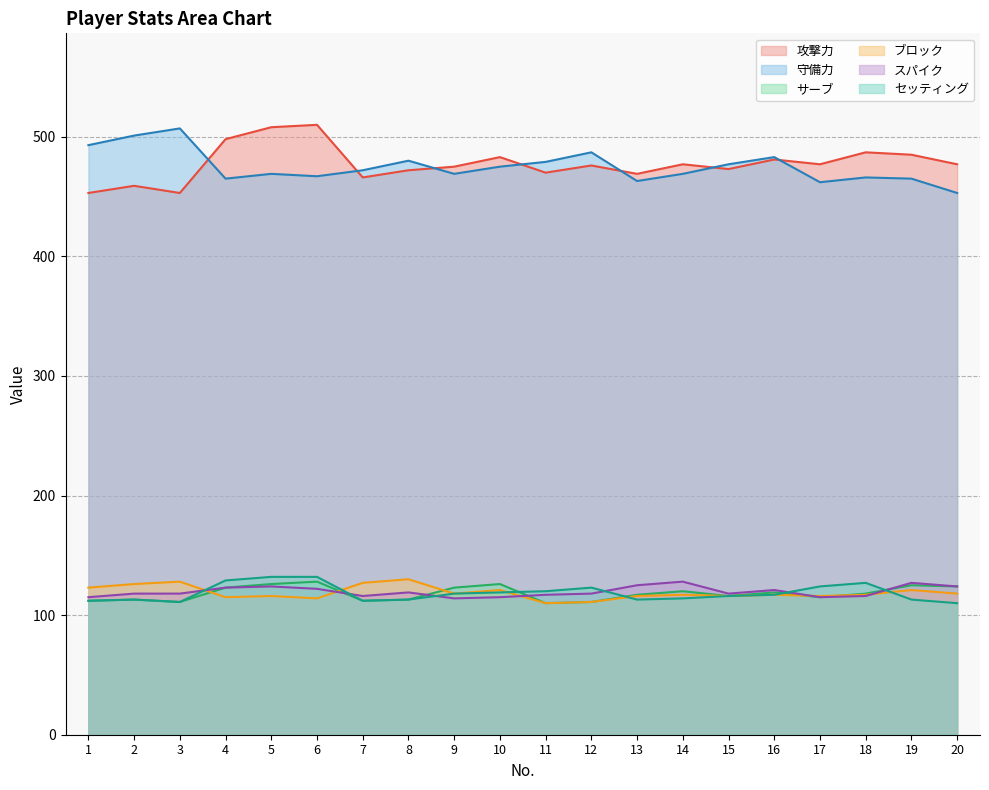

At 10, list the series in order from smallest to largest.

スパイク, セッティング, ブロック, サーブ, 守備力, 攻撃力